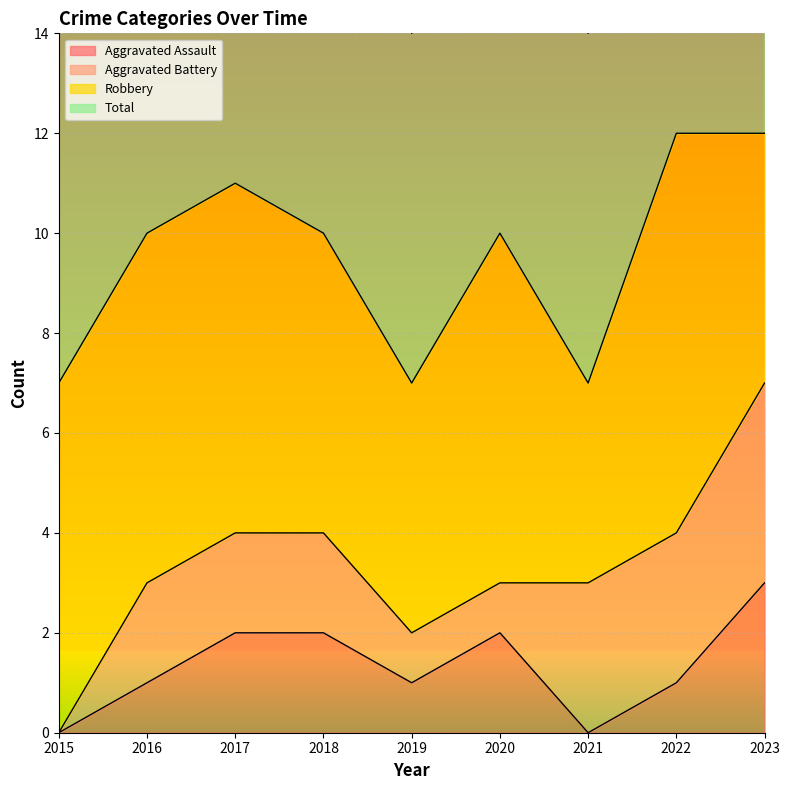

Which category has the highest value in the Aggravated Assault series?

2023